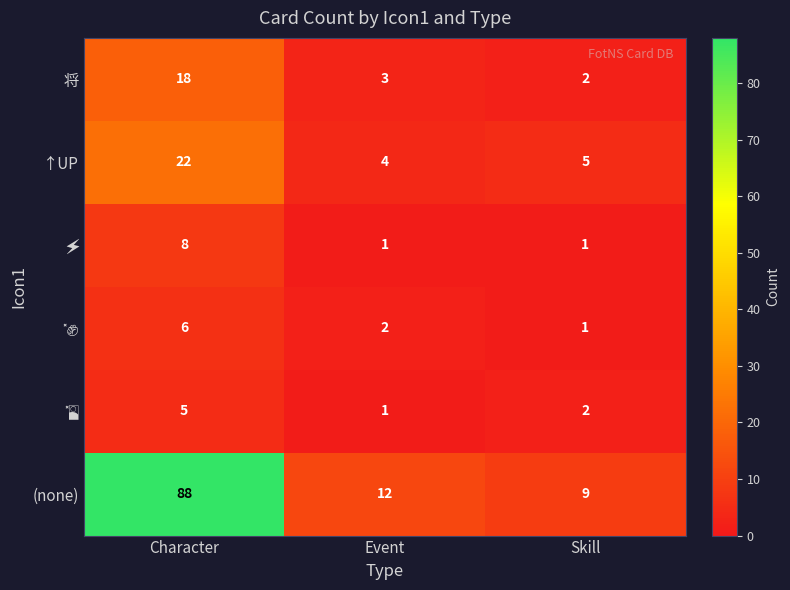

Read the ↑UP value at Event.

4